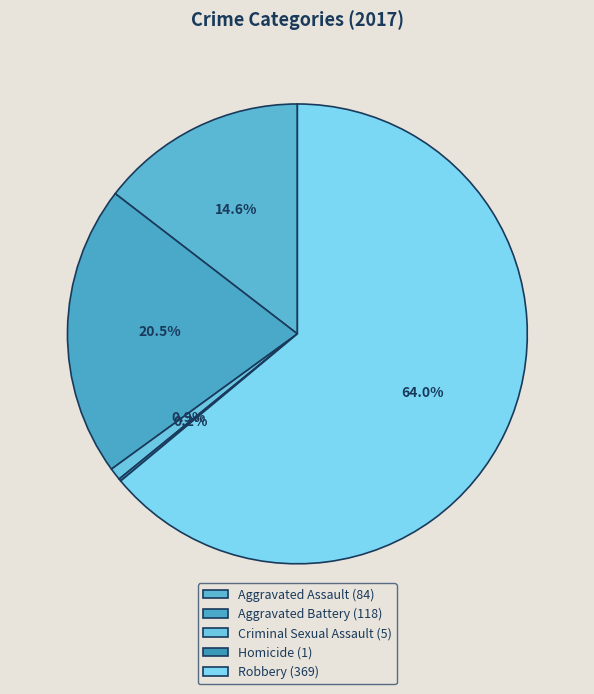

Which category accounts for the majority?

Robbery